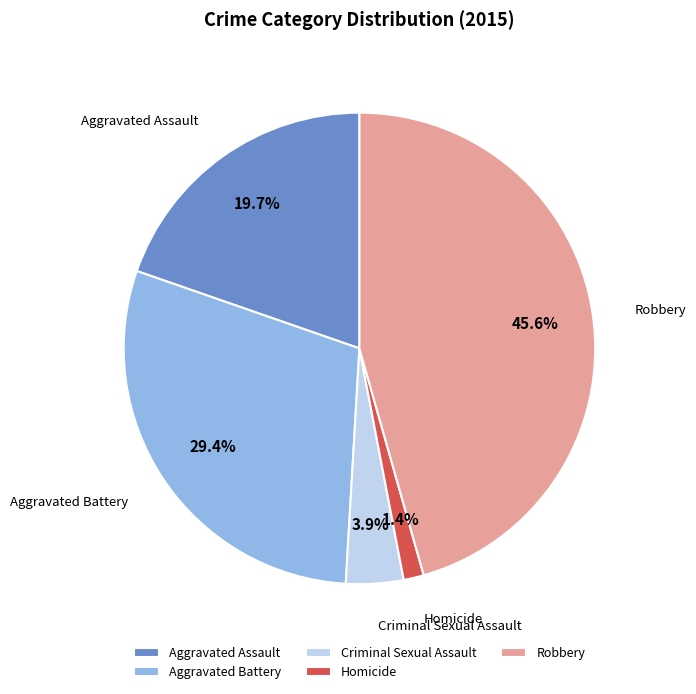

Count the number of slices in the pie.

5